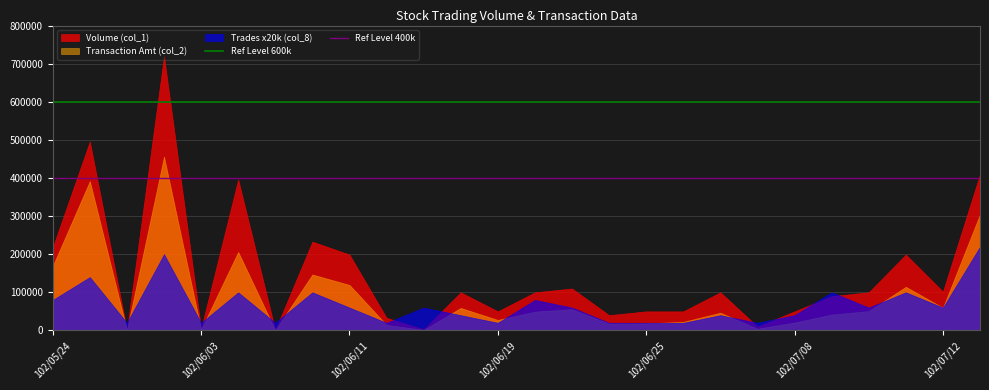

Does the chart display data point markers on the line(s)?

No